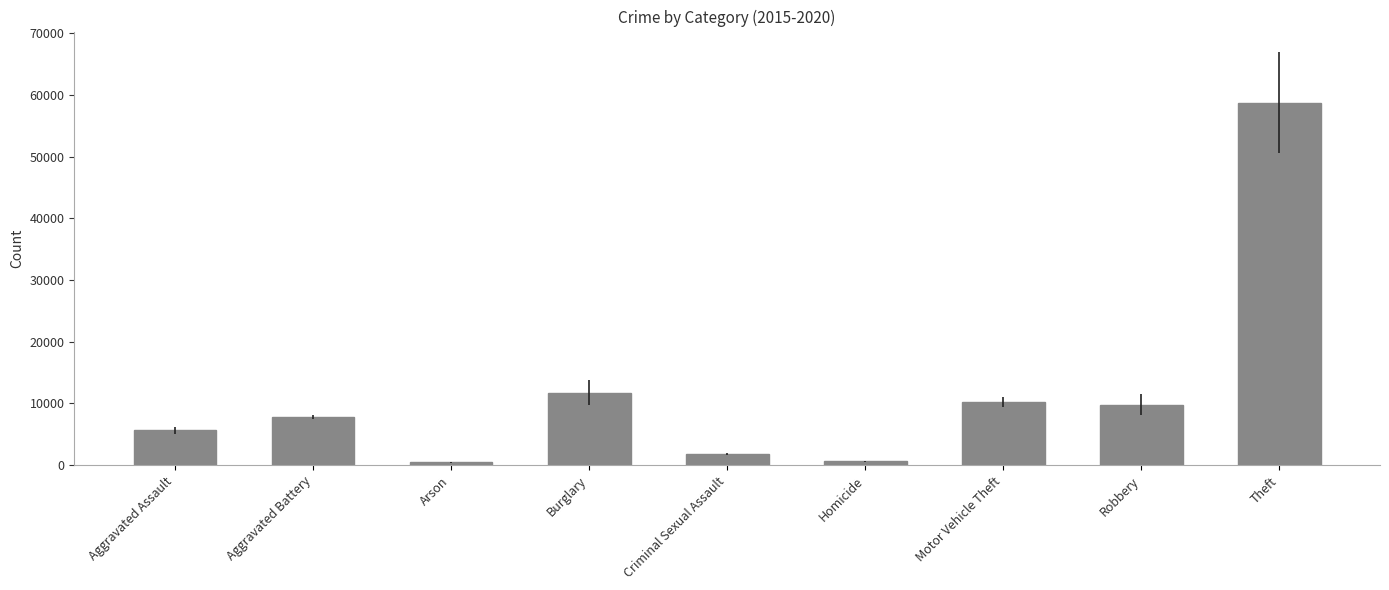

What is the difference between the second highest and second lowest values?

11131.5